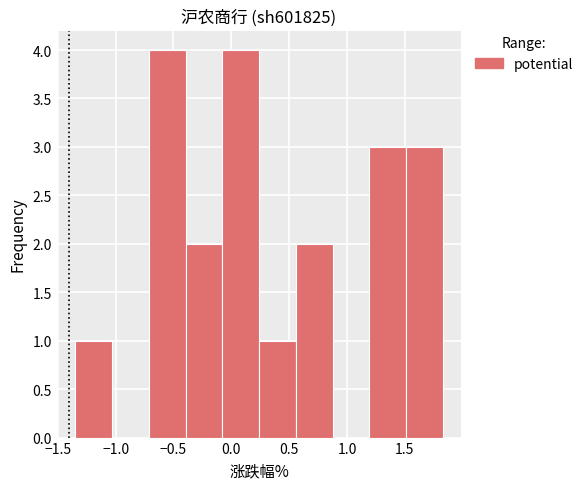

How tall is the bar that spans -0.70 to -0.40 on the x-axis? Neither the bar edges nor the heights are printed on the chart, so give them approximately, as read against the axes.

4